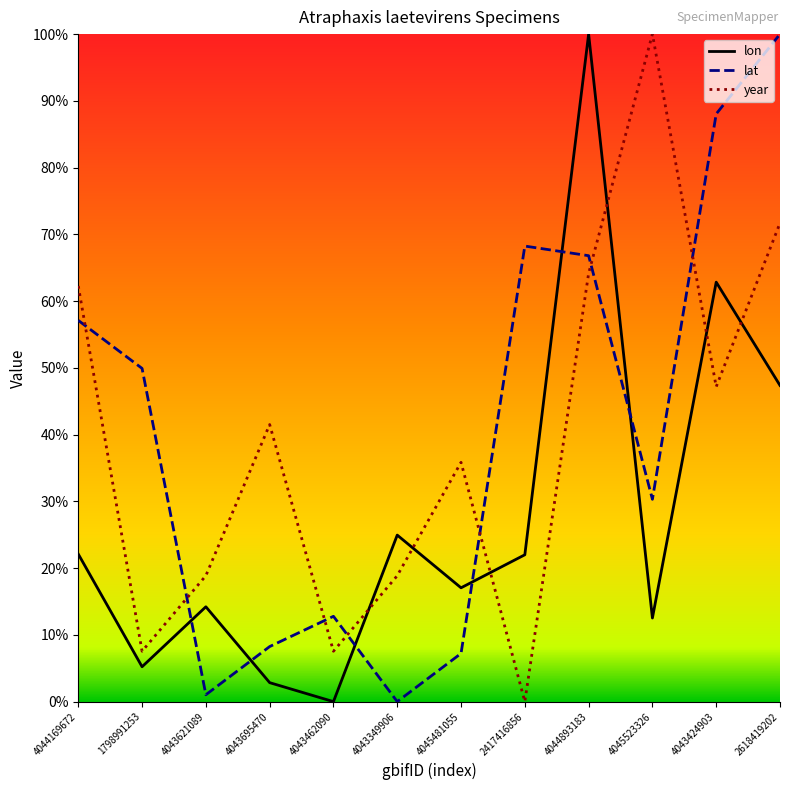

Reading left to right, extract all data points from this chart.

lon: 0.2	0.1	0.1	0.0	0.0	0.2	0.2	0.2	1.0	0.1	0.6	0.5
lat: 0.6	0.5	0.0	0.1	0.1	0.0	0.1	0.7	0.7	0.3	0.9	1.0
year: 0.6	0.1	0.2	0.4	0.1	0.2	0.4	0.0	0.6	1.0	0.5	0.7